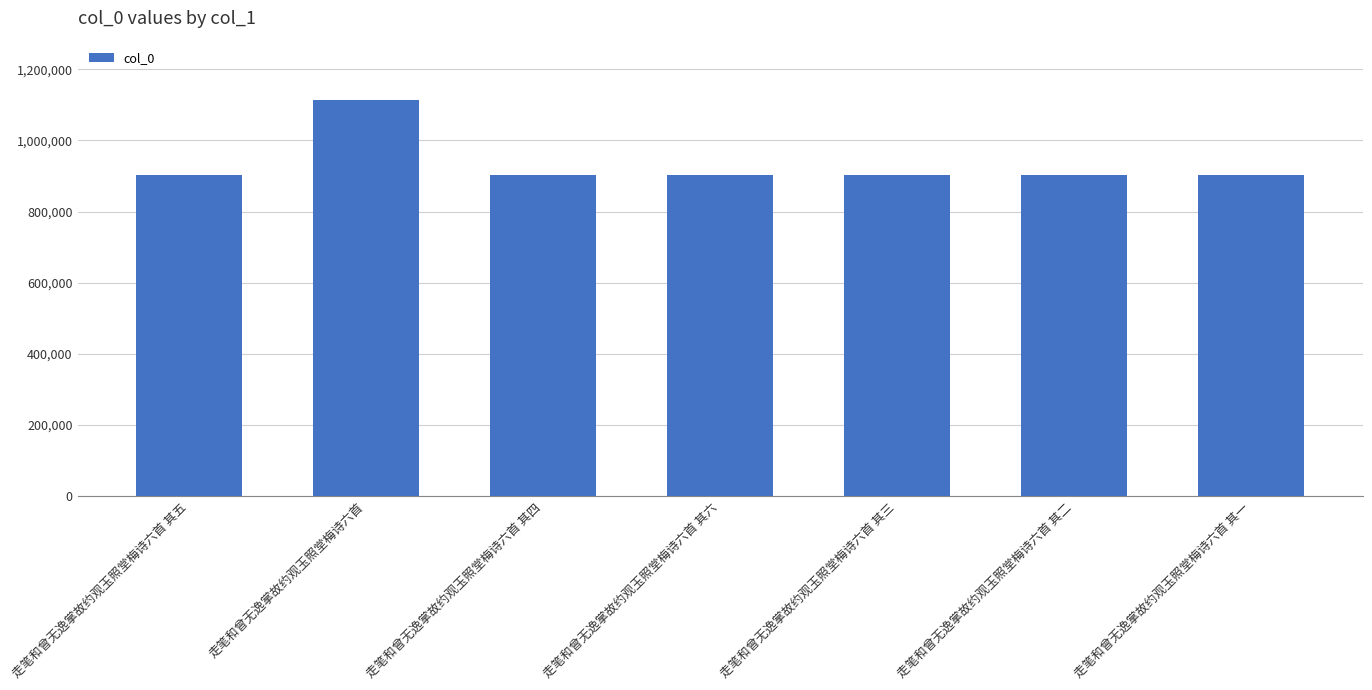

What is the sum of all values?

6528974